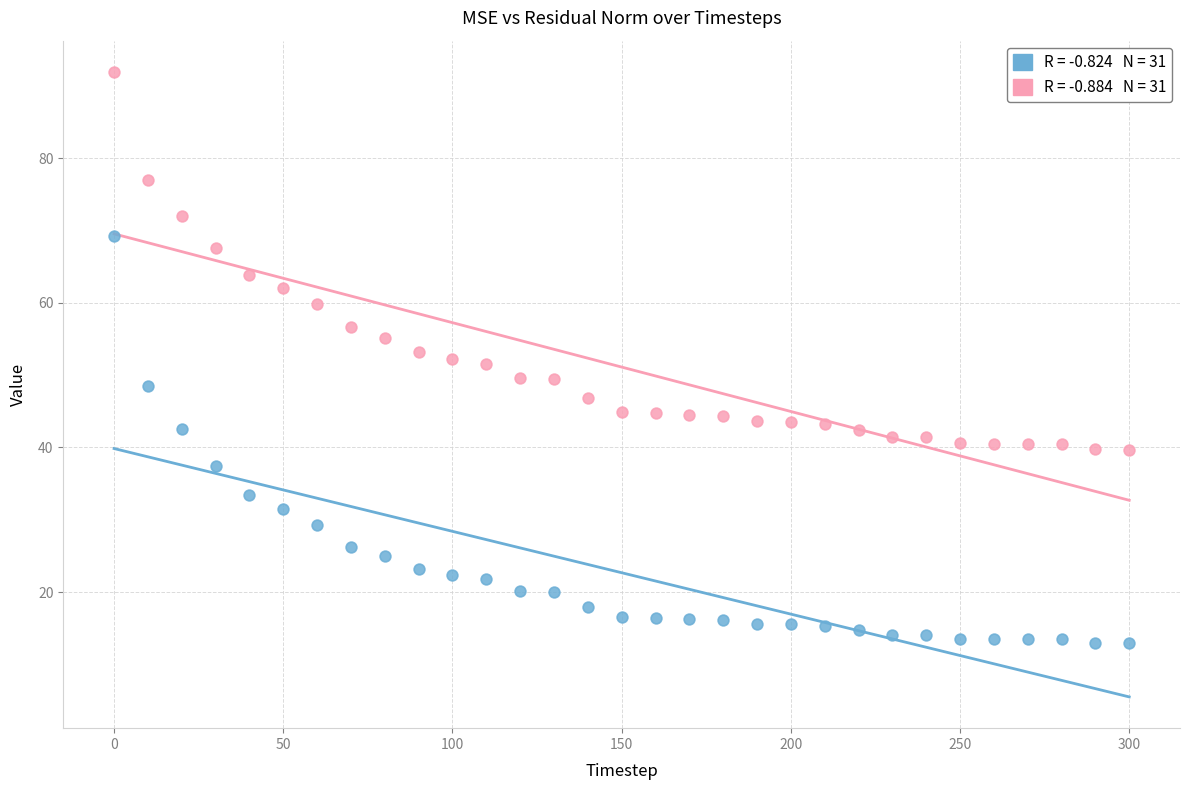

Across all data points, what is the range of Y values (max minus min)?

79.0